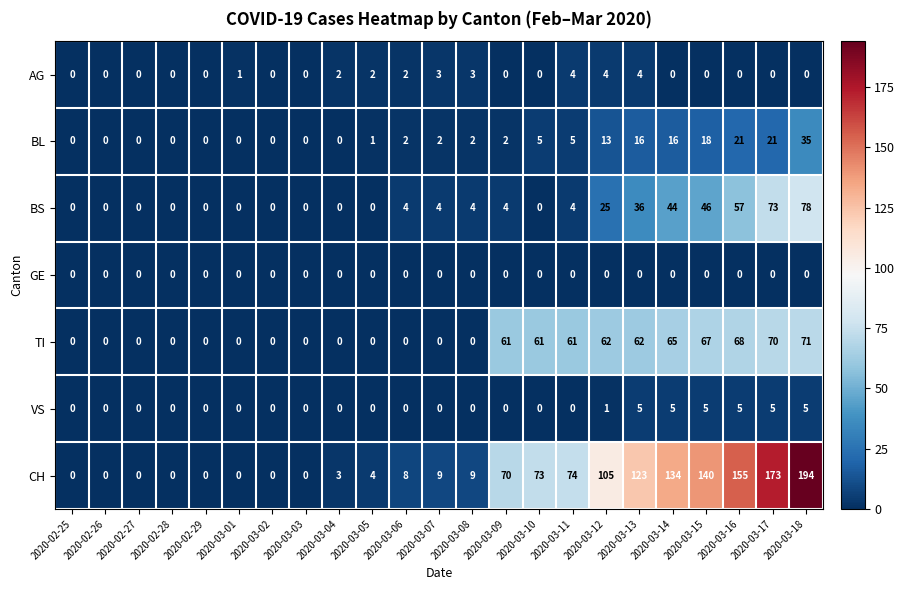

Which series changed the most between 2020-03-02 and 2020-03-18?

CH